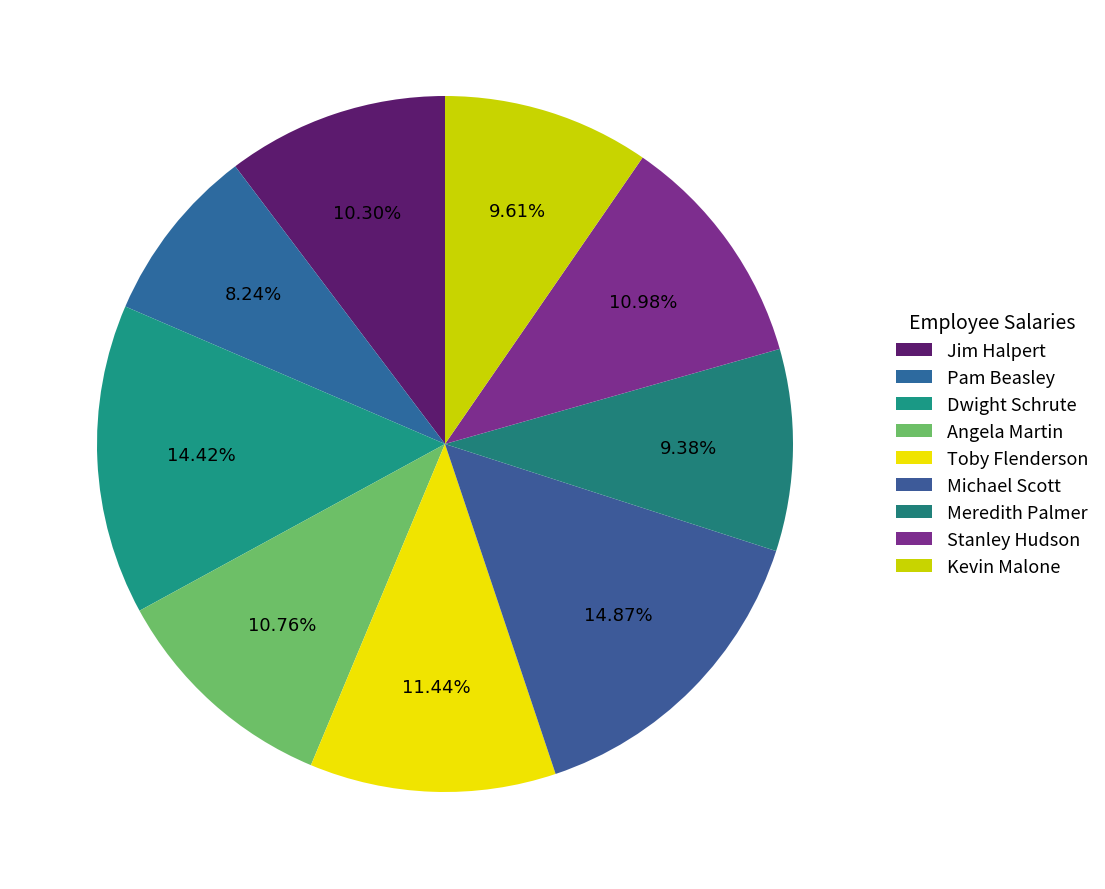

What portion of the pie excludes Angela Martin?

89.2%